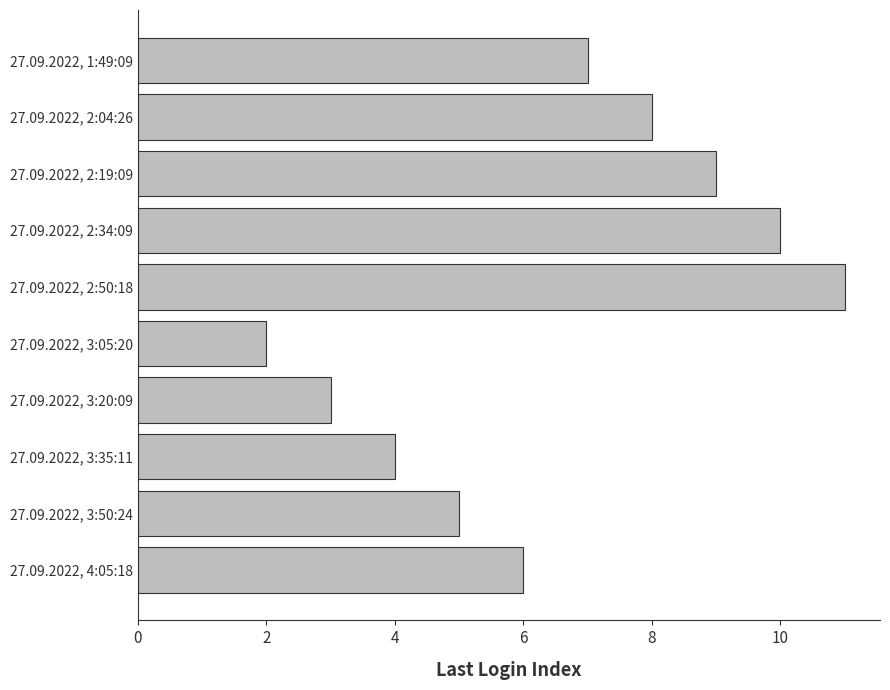

List the labels in order of value, smallest first.

27.09.2022, 3:05:20, 27.09.2022, 3:20:09, 27.09.2022, 3:35:11, 27.09.2022, 3:50:24, 27.09.2022, 4:05:18, 27.09.2022, 1:49:09, 27.09.2022, 2:04:26, 27.09.2022, 2:19:09, 27.09.2022, 2:34:09, 27.09.2022, 2:50:18